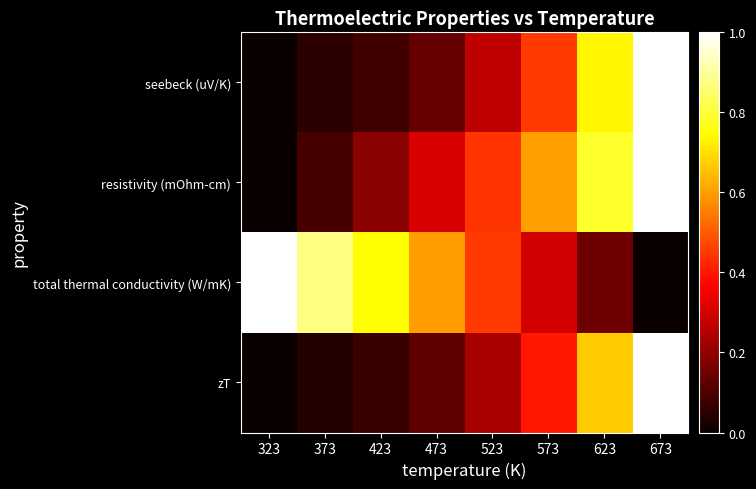

Rank the series by their maximum value, from lowest to highest.

seebeck (uV/K), resistivity (mOhm-cm), total thermal conductivity (W/mK), zT